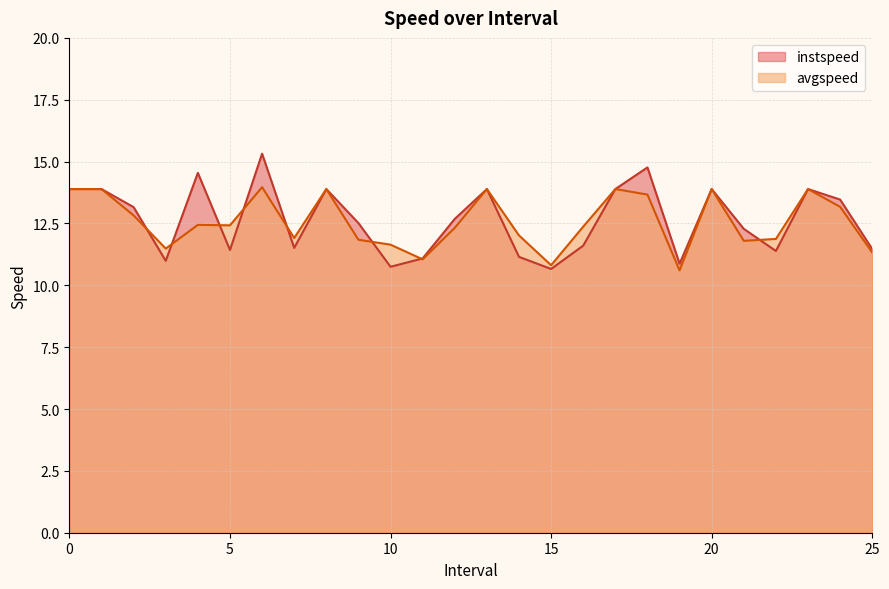

What is the sum of the instspeed values at 22.0 and 9.0?

23.9